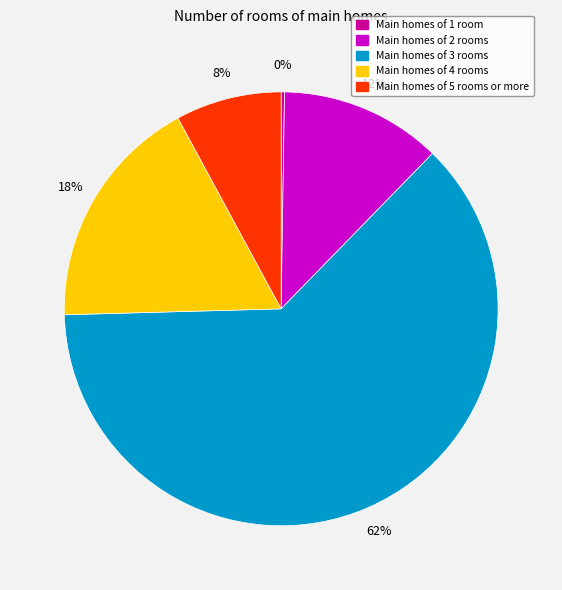

Is it true that Main homes of 4 rooms is 31% of the pie?

False